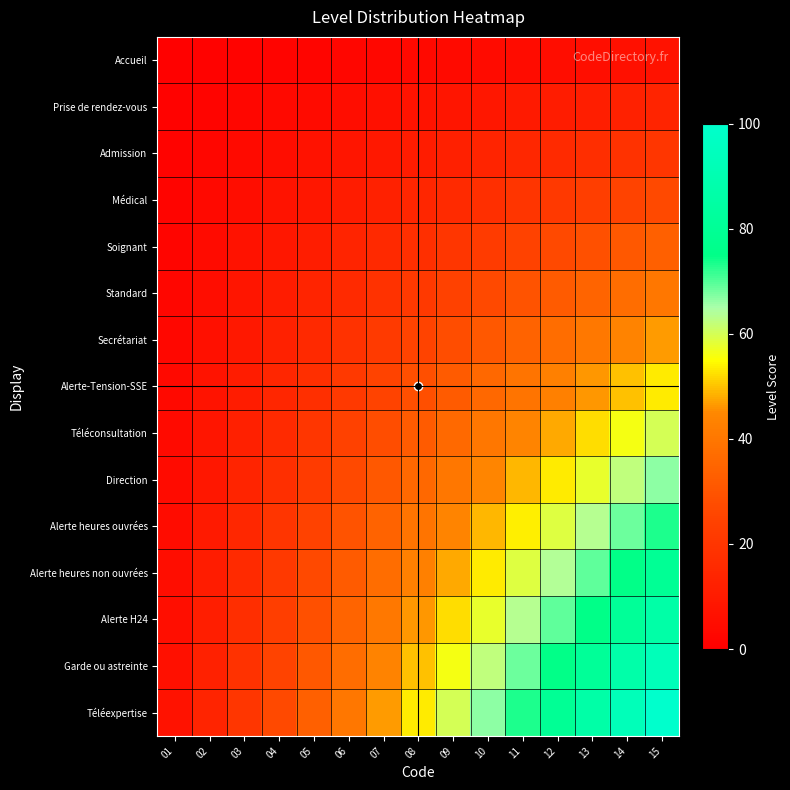

Reading left to right, what are all the values shown in this chart?

Accueil: 01=0.4	02=0.9	03=1.3	04=1.8	05=2.2	06=2.7	07=3.1	08=3.6	09=4.0	10=4.4	11=4.9	12=5.3	13=5.8	14=6.2	15=6.7
Prise de rendez-vous: 01=0.9	02=1.8	03=2.7	04=3.6	05=4.4	06=5.3	07=6.2	08=7.1	09=8.0	10=8.9	11=9.8	12=10.7	13=11.6	14=12.4	15=13.3
Admission: 01=1.3	02=2.7	03=4.0	04=5.3	05=6.7	06=8.0	07=9.3	08=10.7	09=12.0	10=13.3	11=14.7	12=16.0	13=17.3	14=18.7	15=20.0
Médical: 01=1.8	02=3.6	03=5.3	04=7.1	05=8.9	06=10.7	07=12.4	08=14.2	09=16.0	10=17.8	11=19.6	12=21.3	13=23.1	14=24.9	15=26.7
Soignant: 01=2.2	02=4.4	03=6.7	04=8.9	05=11.1	06=13.3	07=15.6	08=17.8	09=20.0	10=22.2	11=24.4	12=26.7	13=28.9	14=31.1	15=33.3
Standard: 01=2.7	02=5.3	03=8.0	04=10.7	05=13.3	06=16.0	07=18.7	08=21.3	09=24.0	10=26.7	11=29.3	12=32.0	13=34.7	14=37.3	15=40.0
Secrétariat: 01=3.1	02=6.2	03=9.3	04=12.4	05=15.6	06=18.7	07=21.8	08=24.9	09=28.0	10=31.1	11=34.2	12=37.3	13=40.4	14=43.6	15=46.7
Alerte-Tension-SSE: 01=3.6	02=7.1	03=10.7	04=14.2	05=17.8	06=21.3	07=24.9	08=28.4	09=32.0	10=35.6	11=39.1	12=42.7	13=46.2	14=49.8	15=53.3
Téléconsultation: 01=4.0	02=8.0	03=12.0	04=16.0	05=20.0	06=24.0	07=28.0	08=32.0	09=36.0	10=40.0	11=44.0	12=48.0	13=52.0	14=56.0	15=60.0
Direction: 01=4.4	02=8.9	03=13.3	04=17.8	05=22.2	06=26.7	07=31.1	08=35.6	09=40.0	10=44.4	11=48.9	12=53.3	13=57.8	14=62.2	15=66.7
Alerte heures ouvrées: 01=4.9	02=9.8	03=14.7	04=19.6	05=24.4	06=29.3	07=34.2	08=39.1	09=44.0	10=48.9	11=53.8	12=58.7	13=63.6	14=68.4	15=73.3
Alerte heures non ouvrées: 01=5.3	02=10.7	03=16.0	04=21.3	05=26.7	06=32.0	07=37.3	08=42.7	09=48.0	10=53.3	11=58.7	12=64.0	13=69.3	14=74.7	15=80.0
Alerte H24: 01=5.8	02=11.6	03=17.3	04=23.1	05=28.9	06=34.7	07=40.4	08=46.2	09=52.0	10=57.8	11=63.6	12=69.3	13=75.1	14=80.9	15=86.7
Garde ou astreinte: 01=6.2	02=12.4	03=18.7	04=24.9	05=31.1	06=37.3	07=43.6	08=49.8	09=56.0	10=62.2	11=68.4	12=74.7	13=80.9	14=87.1	15=93.3
Téléexpertise: 01=6.7	02=13.3	03=20.0	04=26.7	05=33.3	06=40.0	07=46.7	08=53.3	09=60.0	10=66.7	11=73.3	12=80.0	13=86.7	14=93.3	15=100.0